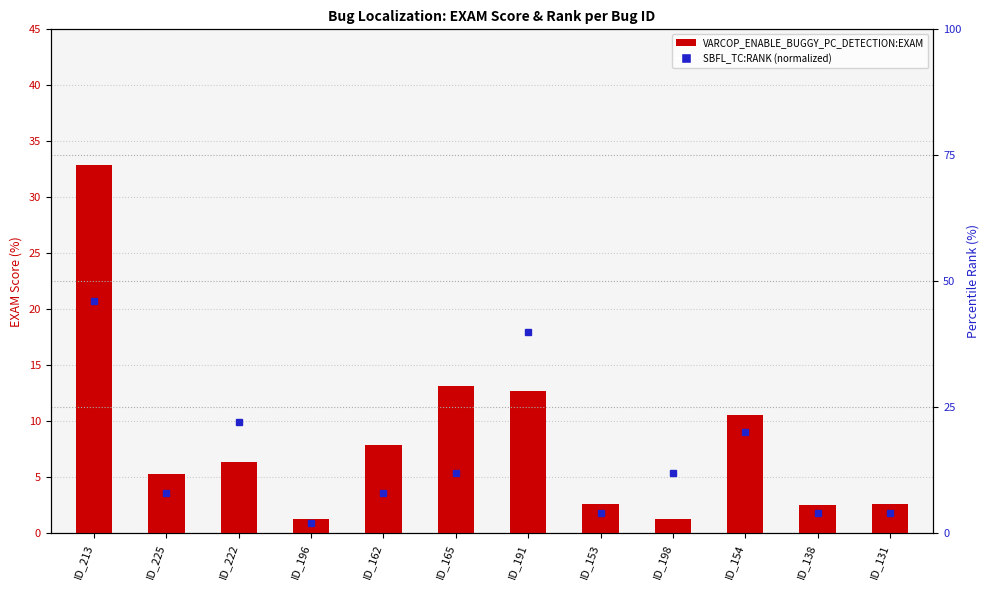

Is the value of VARCOP_ENABLE_BUGGY_PC_DETECTION:EXAM at ID_131 greater than the value of SBFL_TC:RANK (normalized) at ID_191?

No